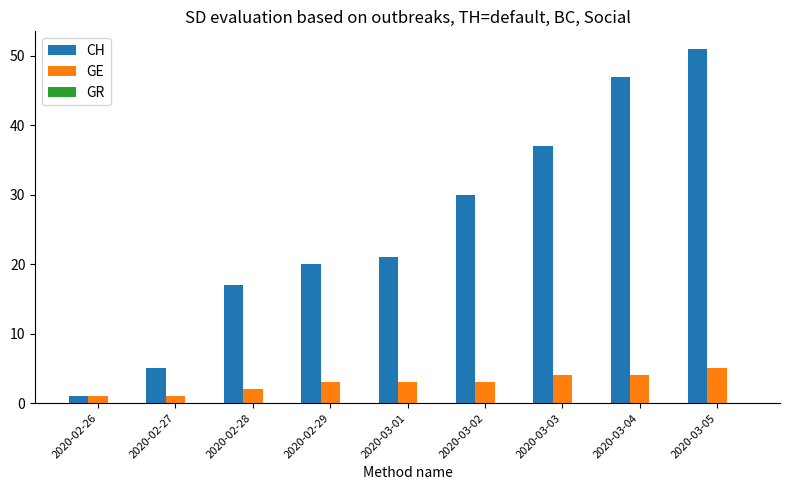

Which label corresponds to the largest value in the chart?

2020-03-05